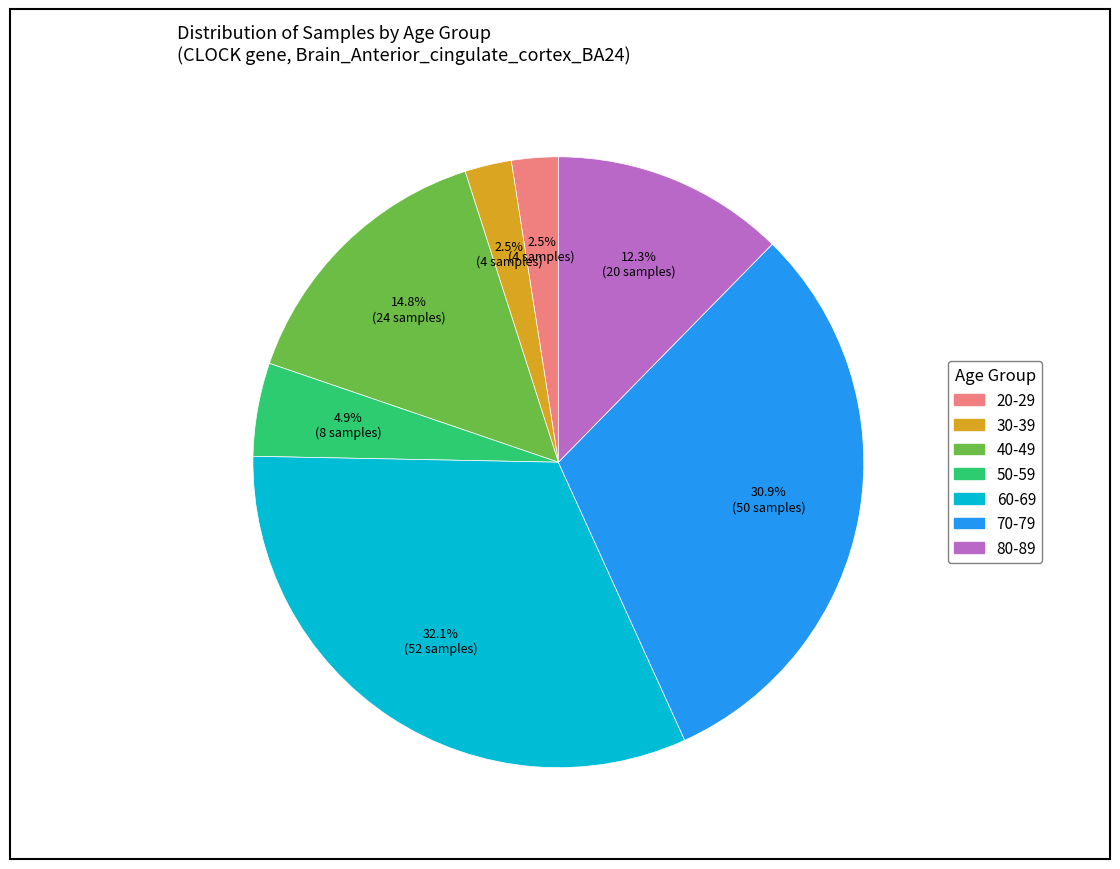

Between 80-89 and 20-29, which is larger?

80-89